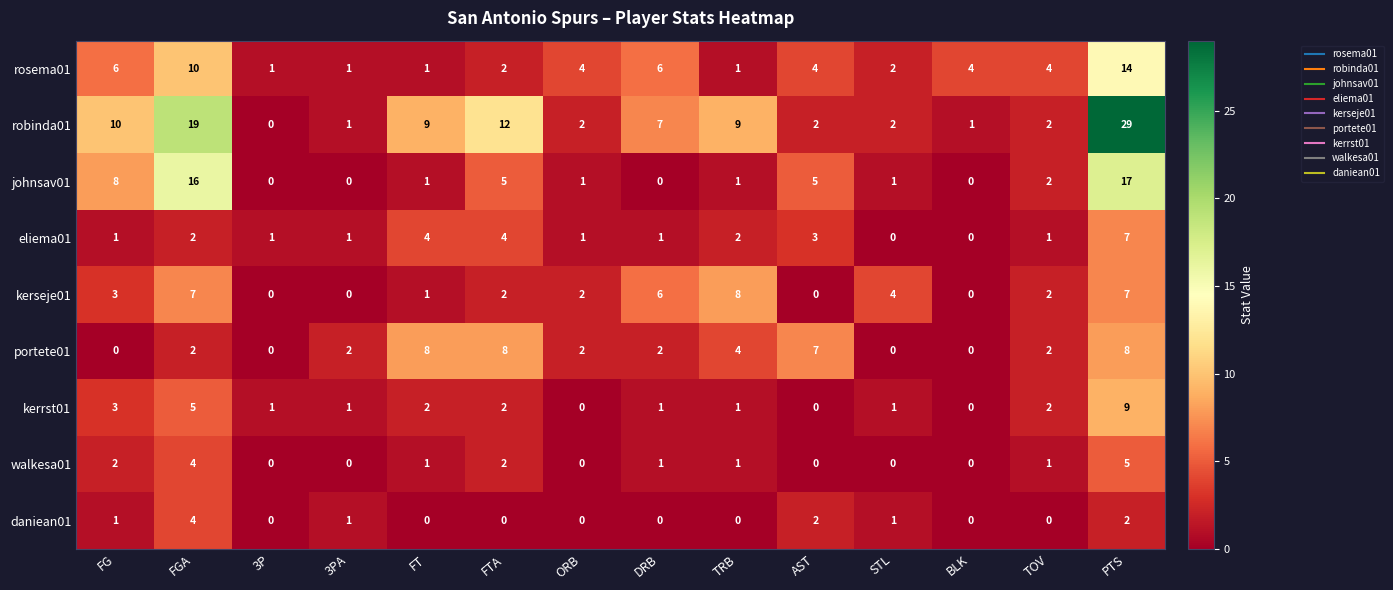

Which series changed the most between 3P and FTA?

robinda01